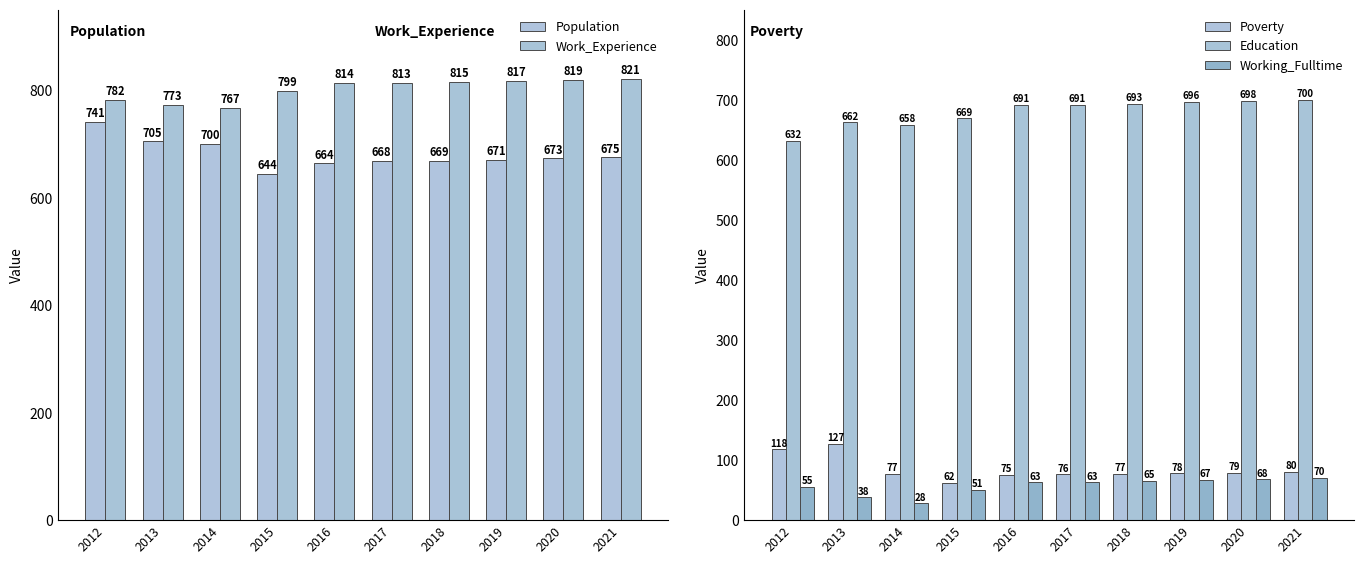

The Education series shows 391 at 2020. True or false?

False